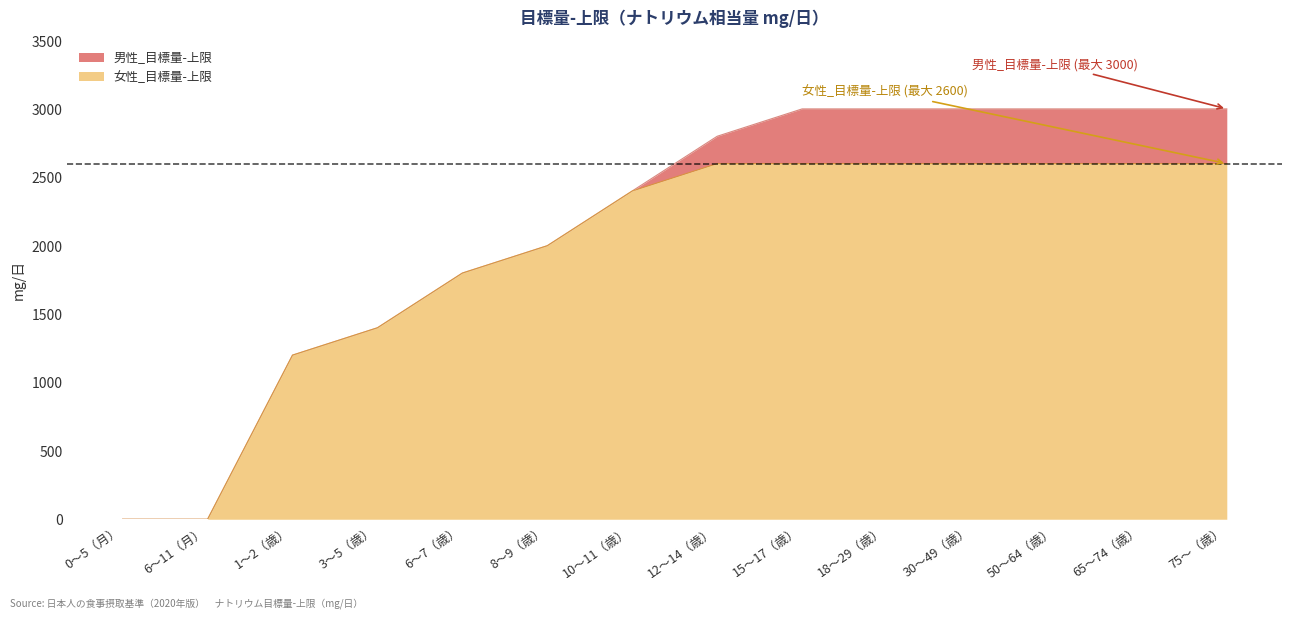

Does the chart have visible grid lines?

No